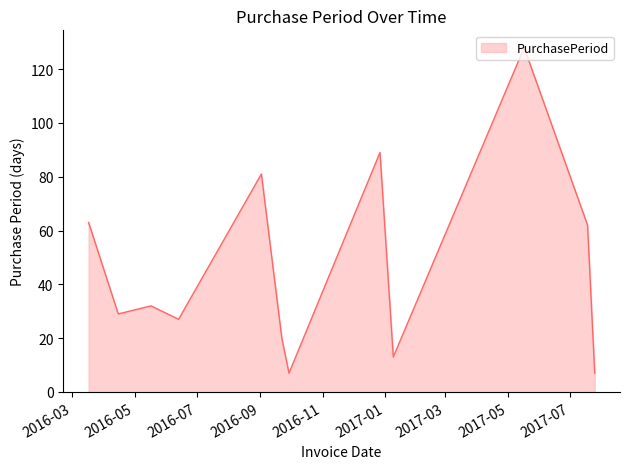

What is the sum of all values?

558